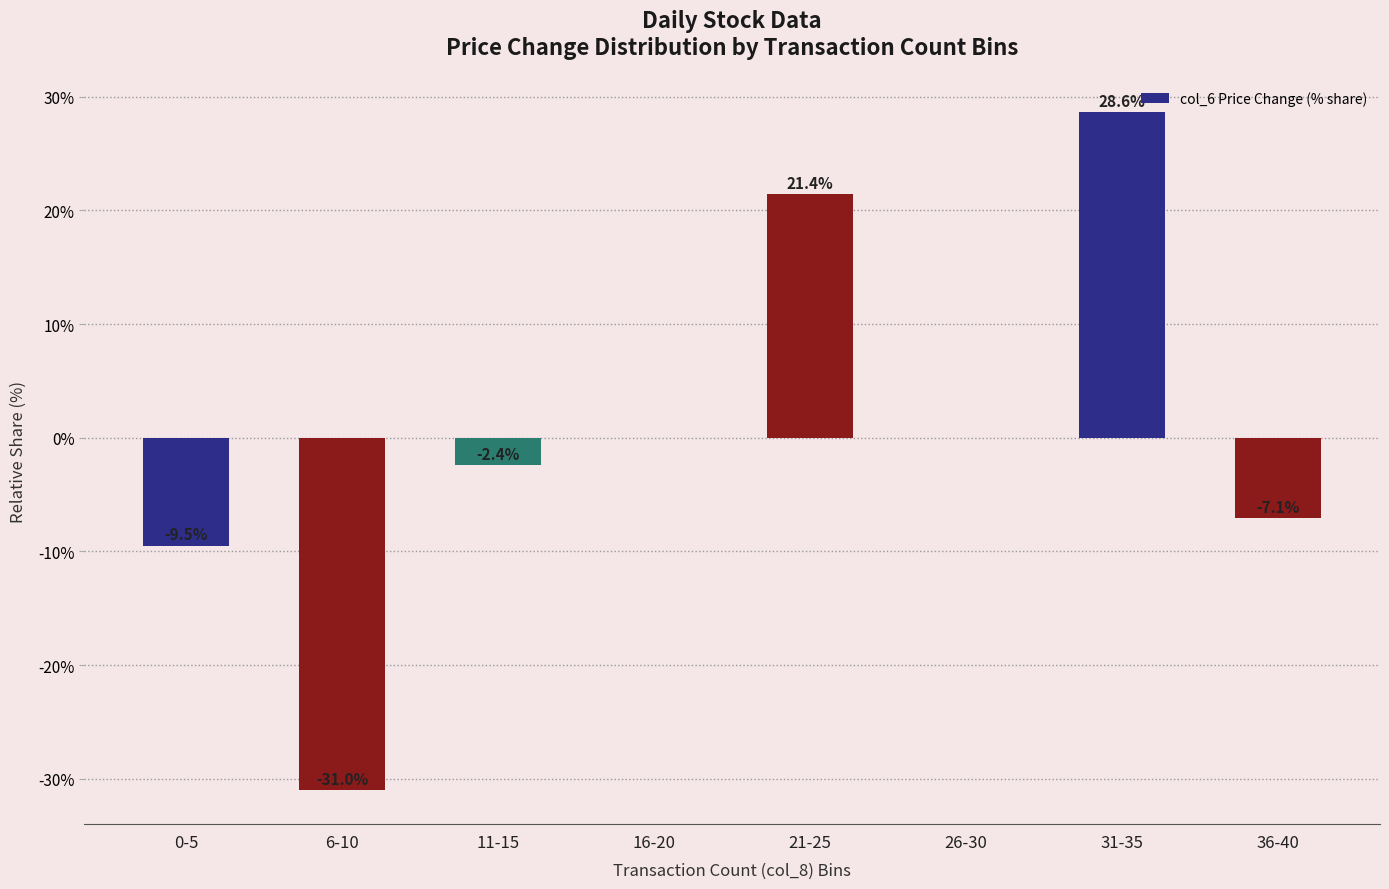

How many distinct data groups are displayed?

1